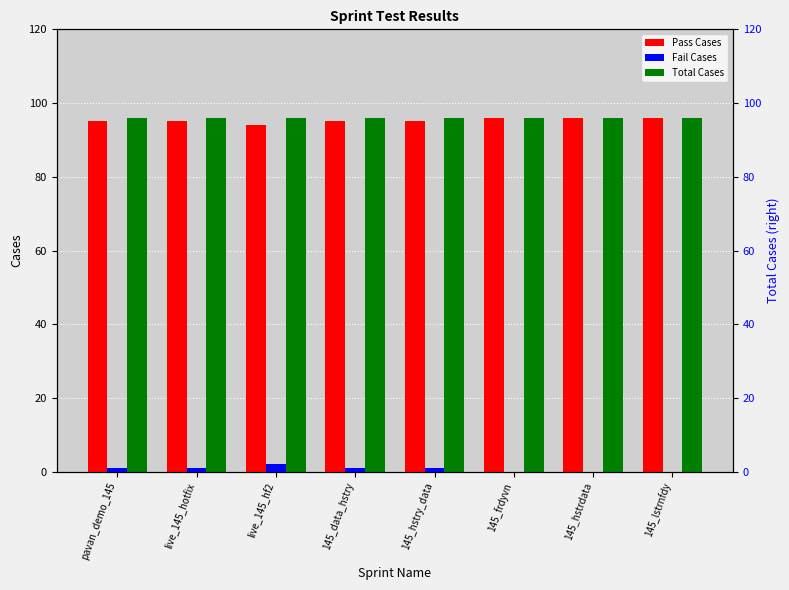

What is the sum of the Total Cases values at 145_hstrdata and 145_frdyvn?

192